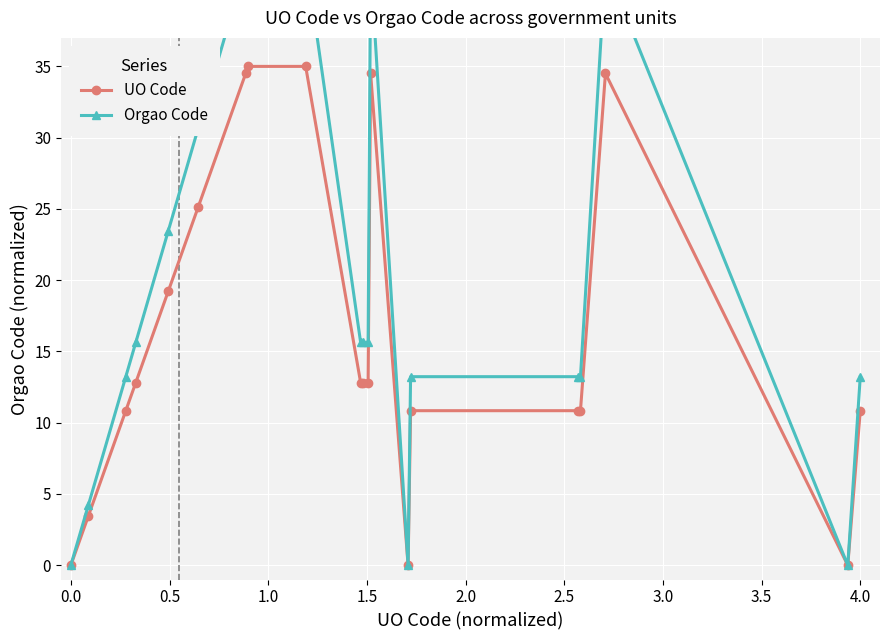

What is the highest value of the UO Code series?

35.0